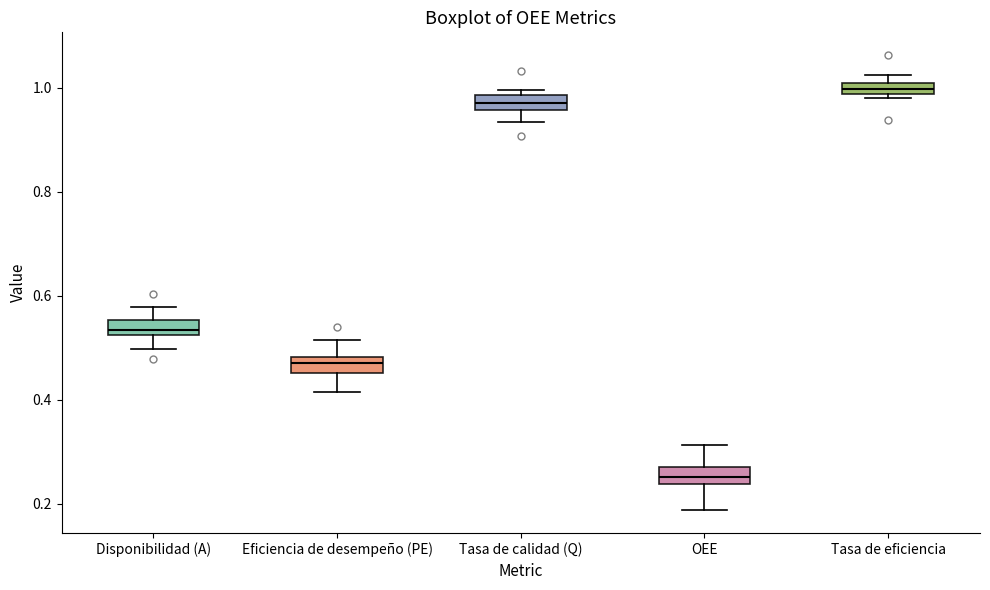

Which box has the highest median line?

Tasa de eficiencia